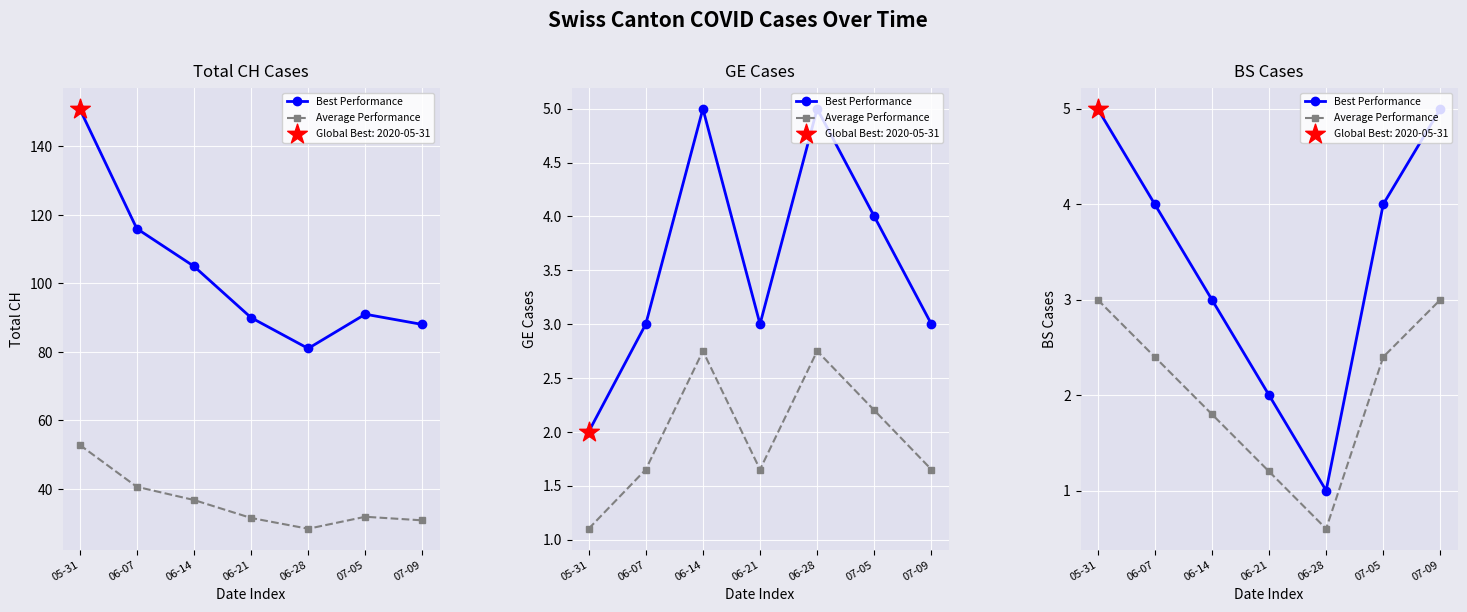

Which series has the widest spread of Y values?

Best Performance